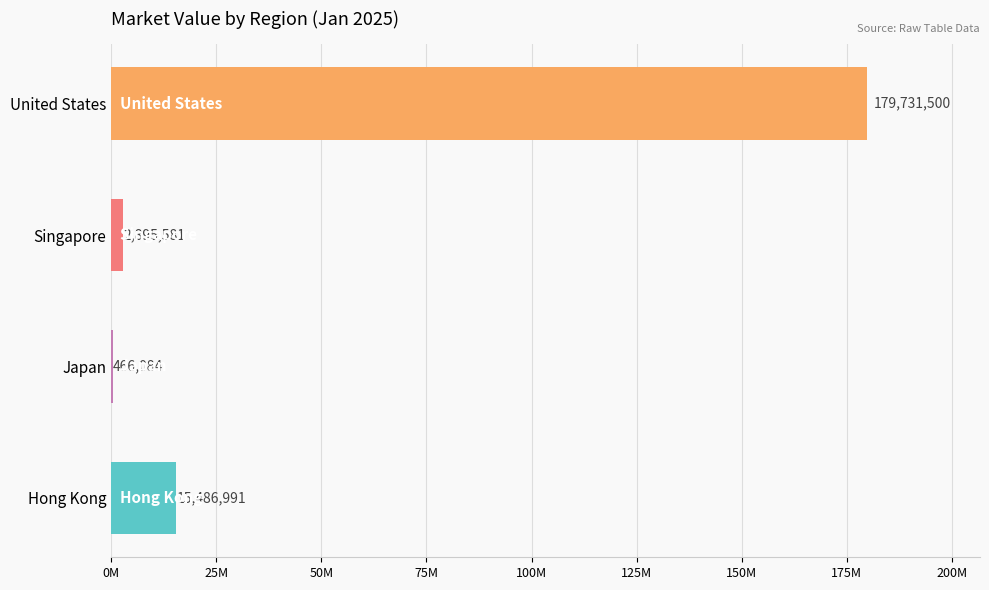

True or false: Singapore MarketValueUSD has a value of 3026557.0 at 2025-01-07.

True